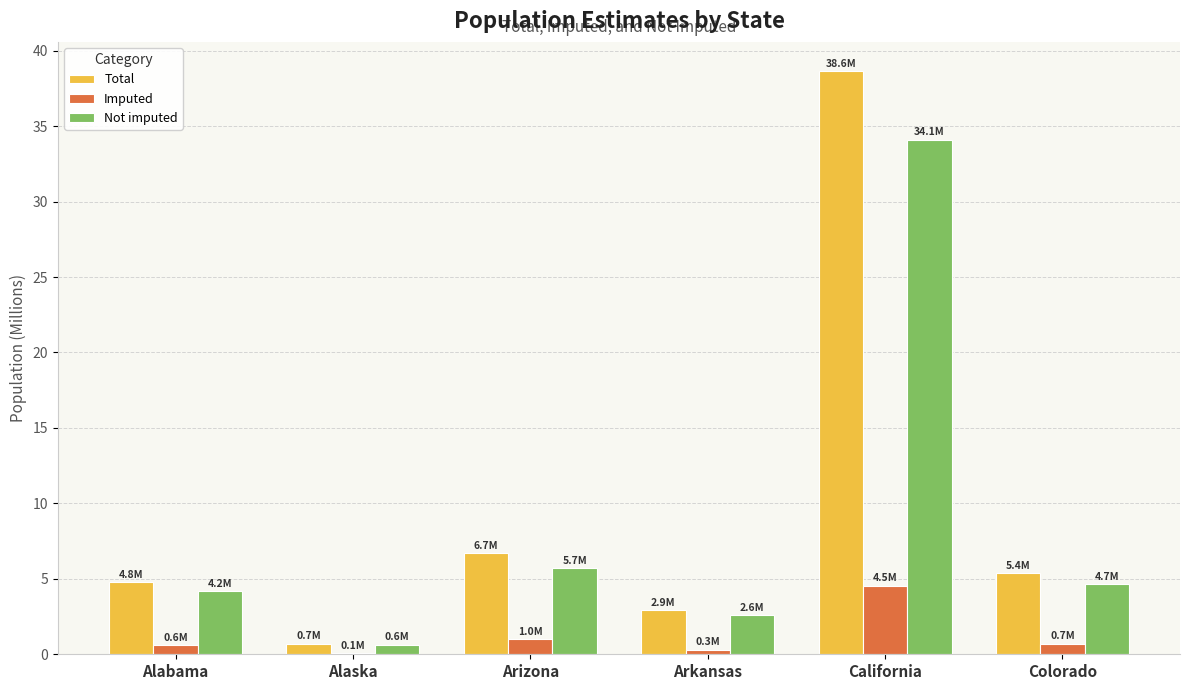

The Not imputed series shows 4.7 at Colorado. True or false?

True